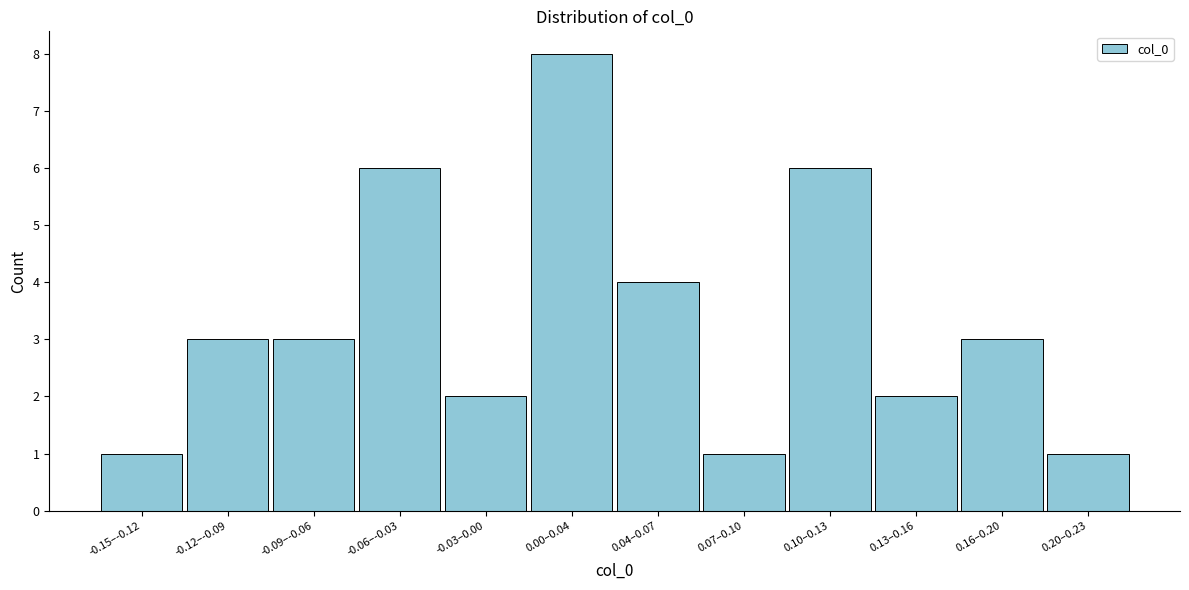

Reading left to right, extract all data points from this chart.

1	3	3	6	2	8	4	1	6	2	3	1